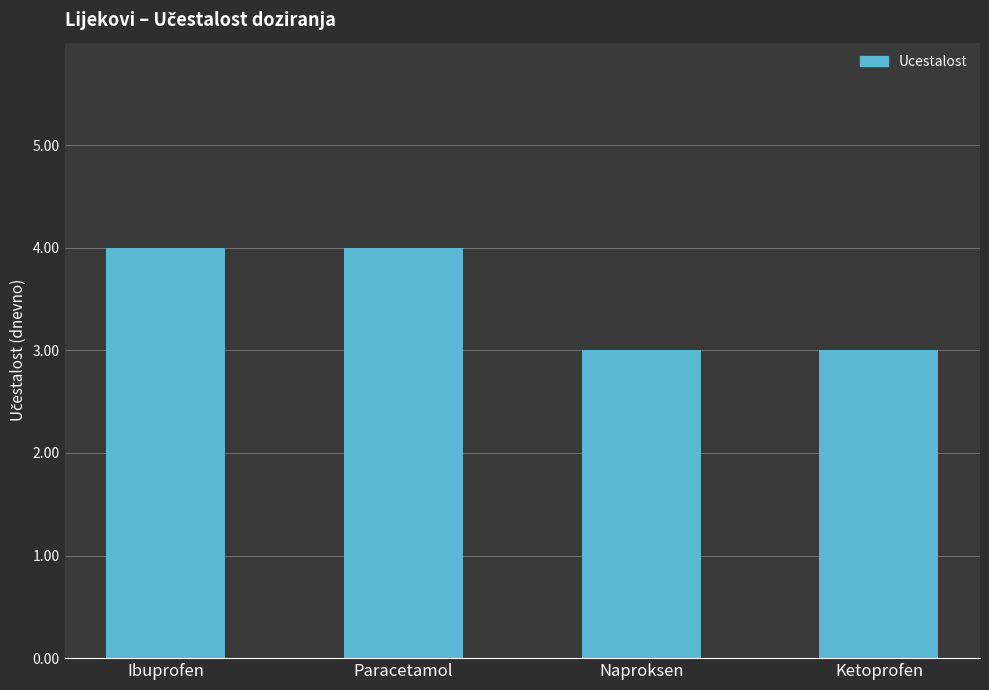

Reading right to left, what are all the values shown in this chart?

3	3	4	4